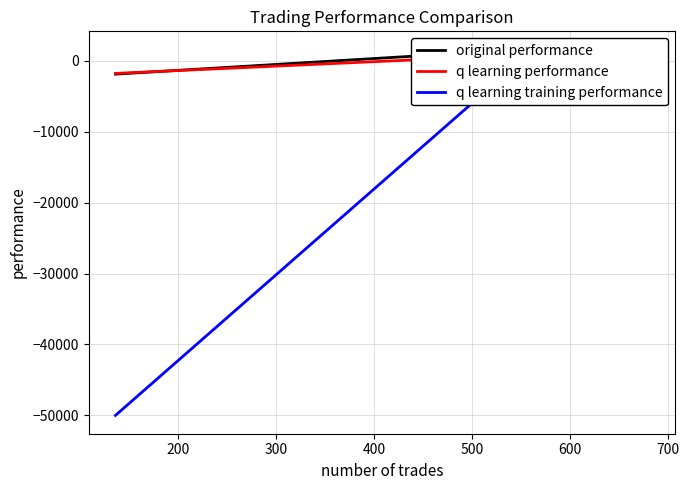

True or false: q learning training performance and q learning performance intersect in this chart.

True